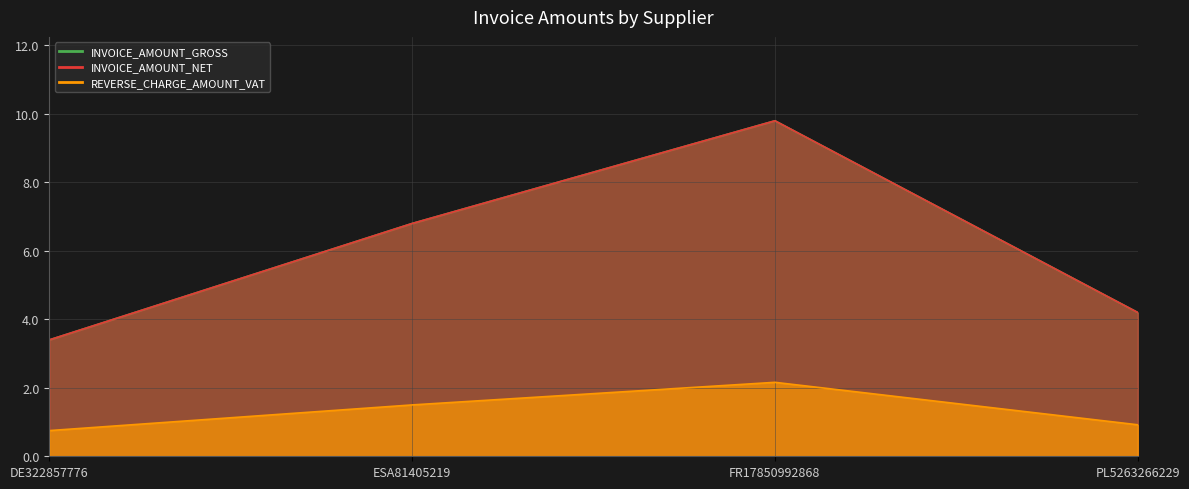

What is the sum of the REVERSE_CHARGE_AMOUNT_VAT values at PL5263266229 and FR17850992868?

3.1